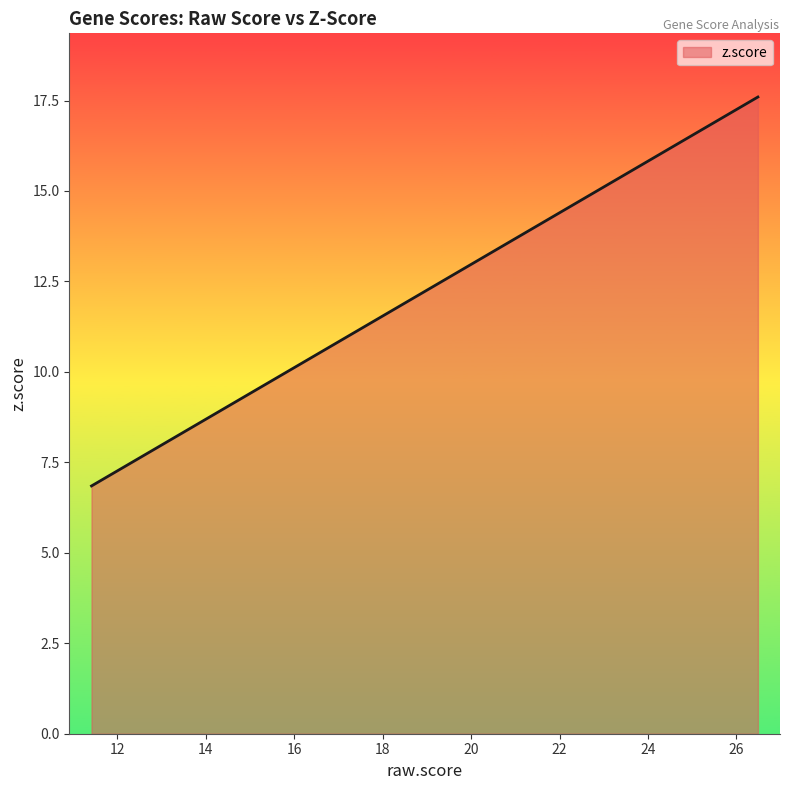

What is the greatest value displayed?

17.6